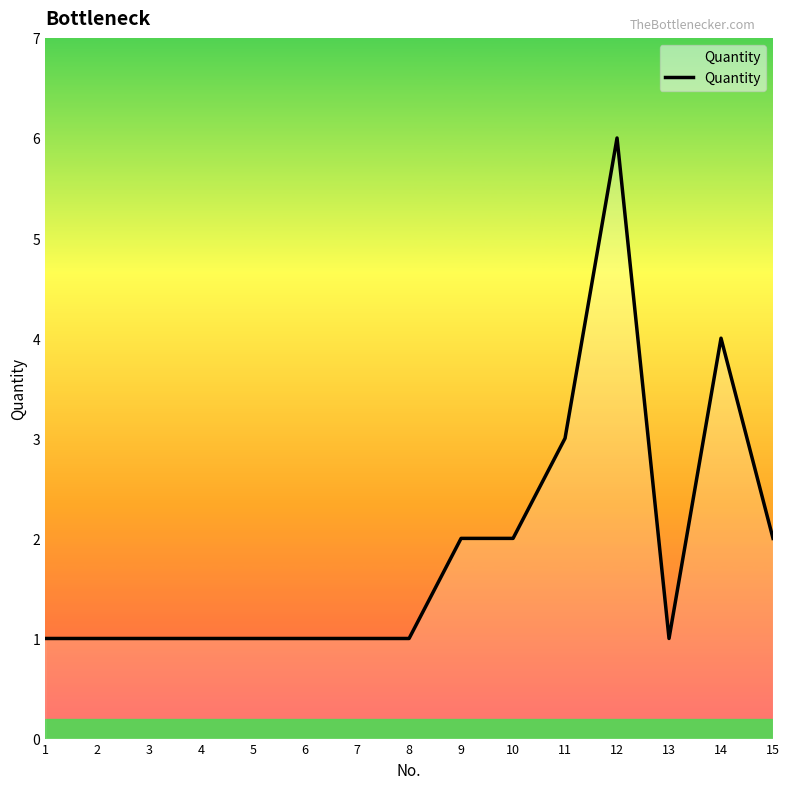

What is the greatest value displayed?

6